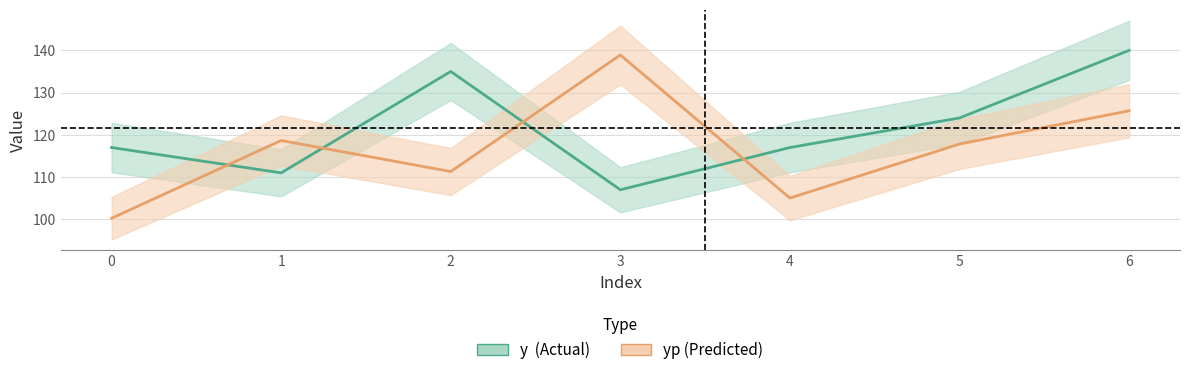

What is the maximum value shown in the chart?

140.0